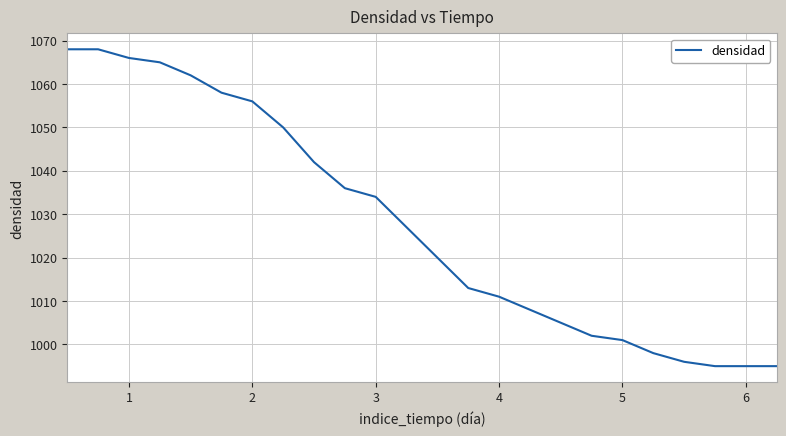

What is the greatest value displayed?

1068